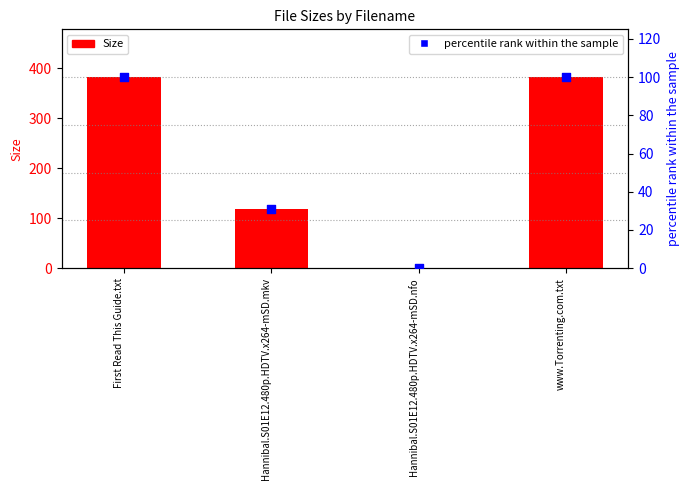

At which category is the sum across all series the highest?

First Read This Guide.txt